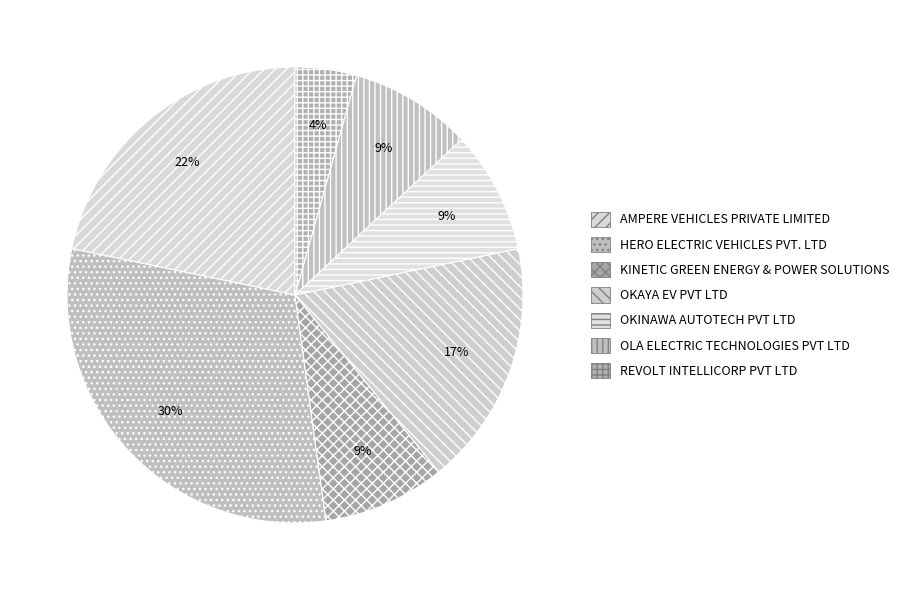

What is the ratio of the value at REVOLT INTELLICORP PVT LTD to the value at HERO ELECTRIC VEHICLES PVT. LTD?

0.1